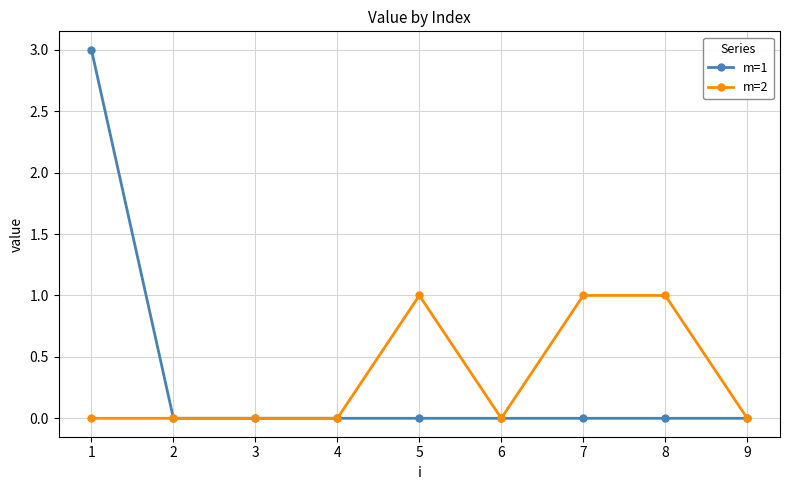

True or false: m=2 has more than 0 points higher than both neighbors.

True